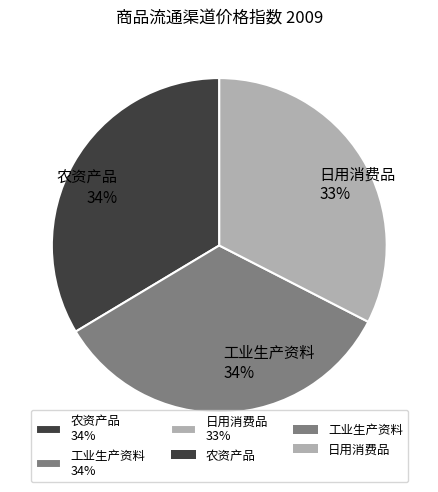

Do 日用消费品 and 农资产品 together represent more than half of the pie?

Yes